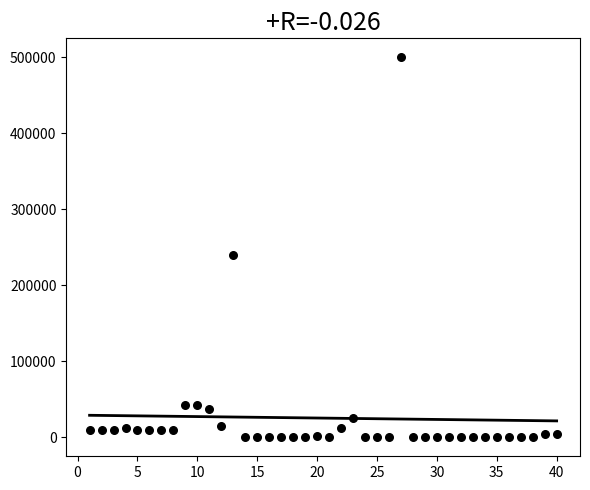

What Y value in the scatter plot is closest to 250000?

240000